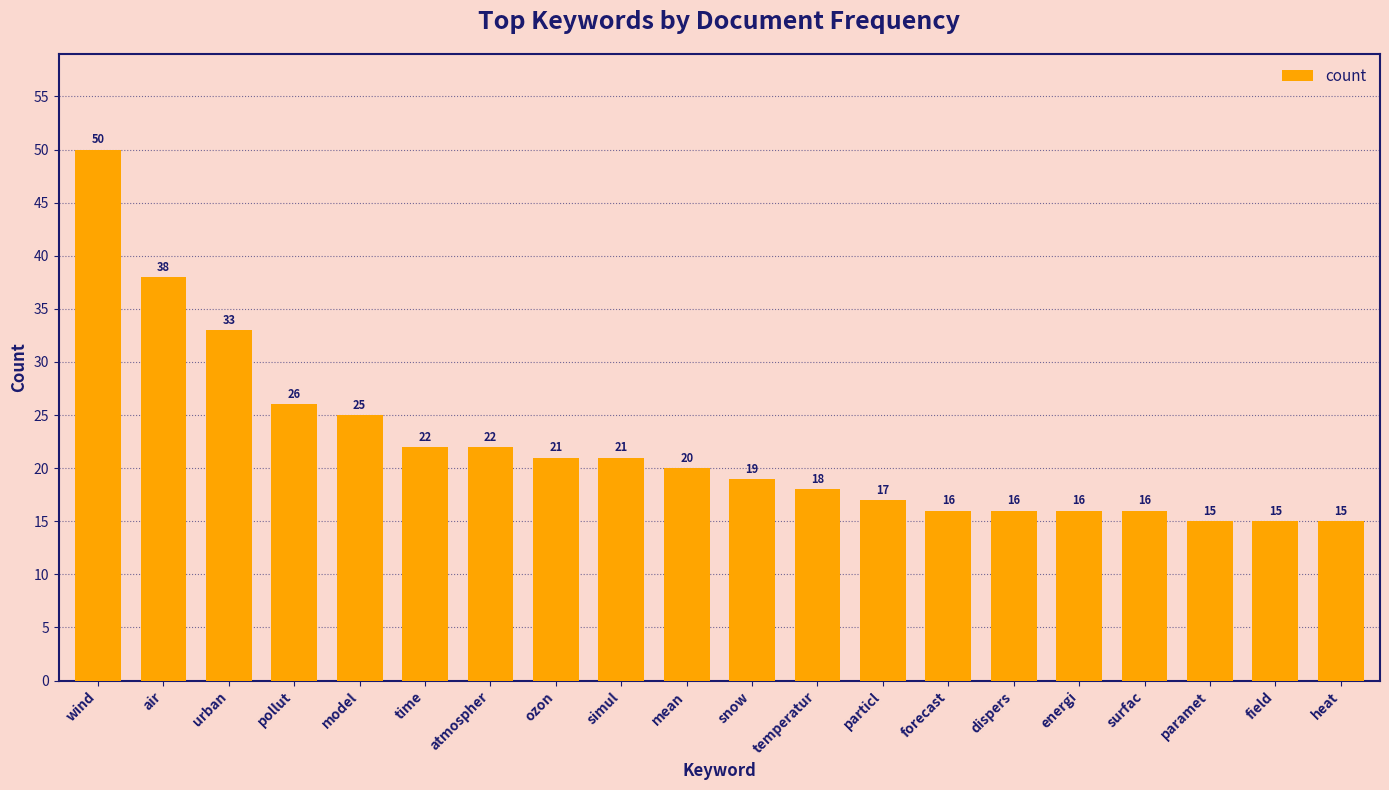

Reading right to left, extract all data points from this chart.

15	15	15	16	16	16	16	17	18	19	20	21	21	22	22	25	26	33	38	50